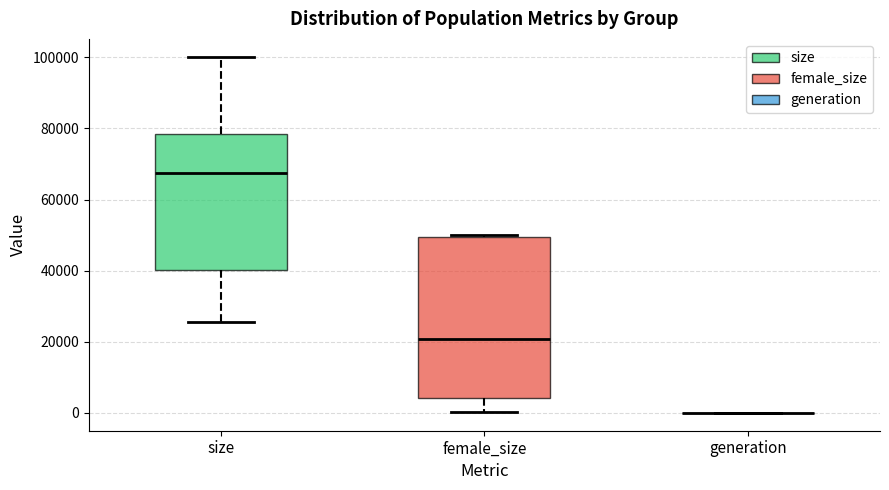

Reading left to right, read every box against the y-axis: the position of its median line, the range the box covers, and the ends of its whiskers. The values are not printed on the chart, so give them approximately, as read against the axis.

size: median 68000, box 40000 to 78000, whiskers 26000 to 100000
female_size: median 20000, box 4000 to 50000, whiskers 0 to 50000 (just above the box's upper edge)
generation: box collapsed to a line at 0, whiskers 0 to 0